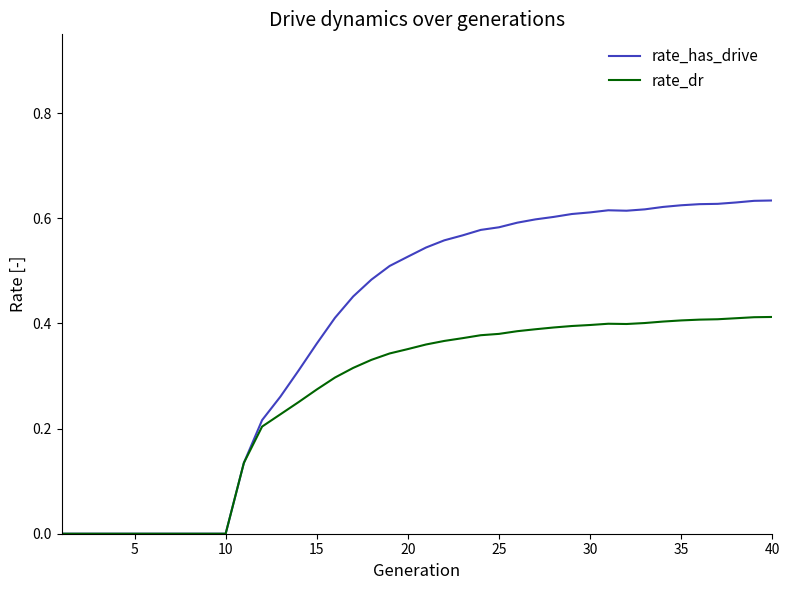

Rank the series by their average value, from highest to lowest.

rate_has_drive, rate_dr